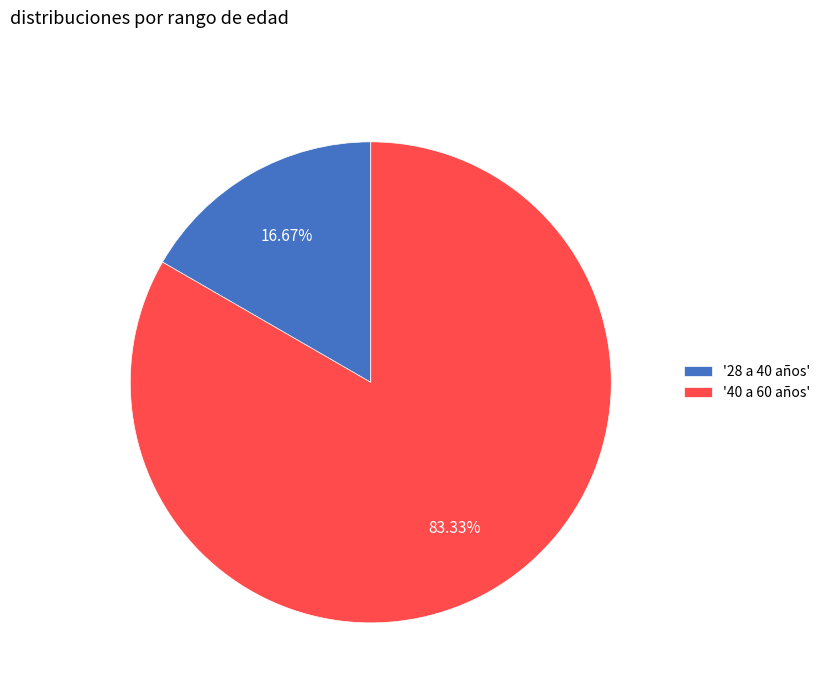

Is the sum of '28 a 40 años' and '40 a 60 años' greater than half?

Yes